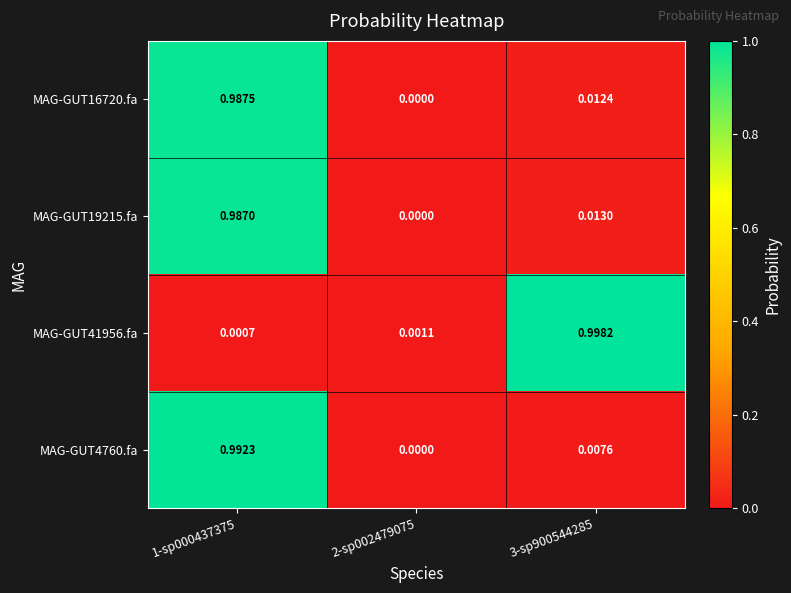

Is the value of MAG-GUT19215.fa at 1-sp000437375 greater than the value of MAG-GUT16720.fa at 3-sp900544285?

Yes